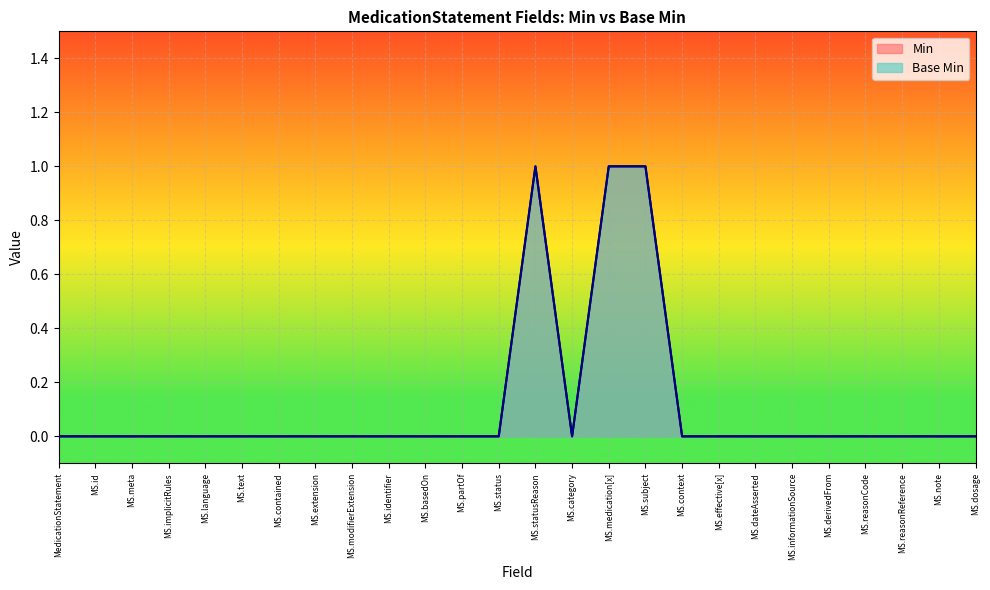

Reading left to right, extract all data points from this chart.

Min: MedicationStatement=0	MS.id=0	MS.meta=0	MS.implicitRules=0	MS.language=0	MS.text=0	MS.contained=0	MS.extension=0	MS.modifierExtension=0	MS.identifier=0	MS.basedOn=0	MS.partOf=0	MS.status=0	MS.statusReason=1	MS.category=0	MS.medication[x]=1	MS.subject=1	MS.context=0	MS.effective[x]=0	MS.dateAsserted=0	MS.informationSource=0	MS.derivedFrom=0	MS.reasonCode=0	MS.reasonReference=0	MS.note=0	MS.dosage=0
Base Min: MedicationStatement=0	MS.id=0	MS.meta=0	MS.implicitRules=0	MS.language=0	MS.text=0	MS.contained=0	MS.extension=0	MS.modifierExtension=0	MS.identifier=0	MS.basedOn=0	MS.partOf=0	MS.status=0	MS.statusReason=1	MS.category=0	MS.medication[x]=1	MS.subject=1	MS.context=0	MS.effective[x]=0	MS.dateAsserted=0	MS.informationSource=0	MS.derivedFrom=0	MS.reasonCode=0	MS.reasonReference=0	MS.note=0	MS.dosage=0